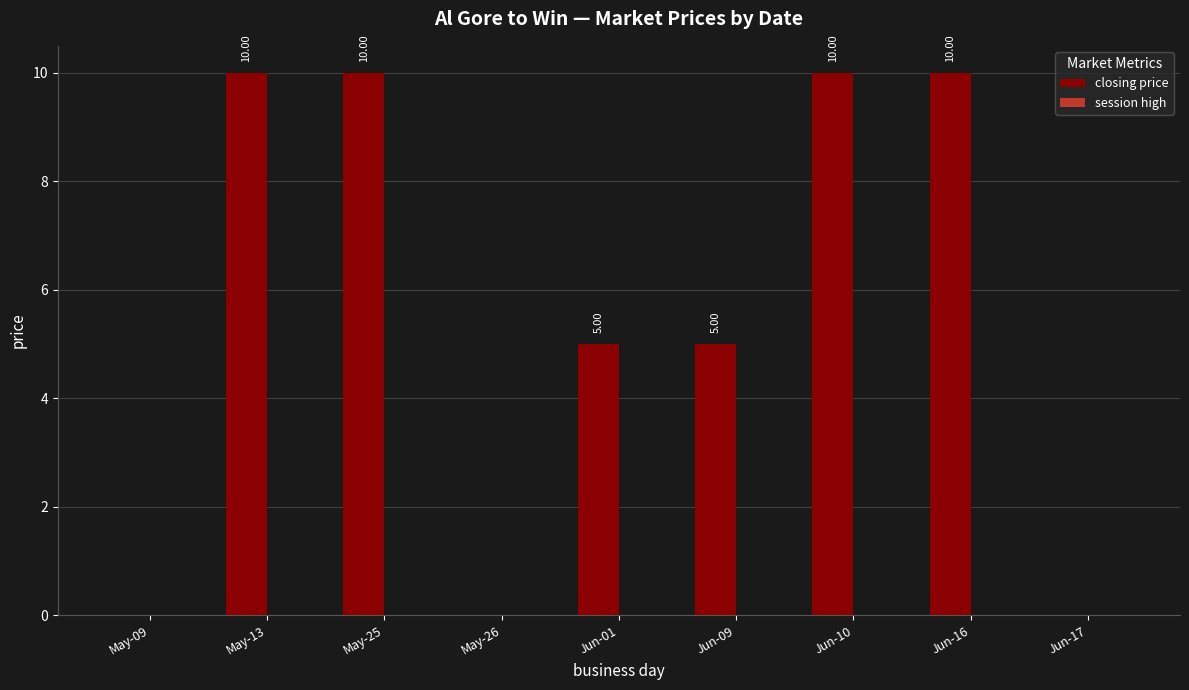

What is the change in value from Jun-09 to Jun-17?

-5